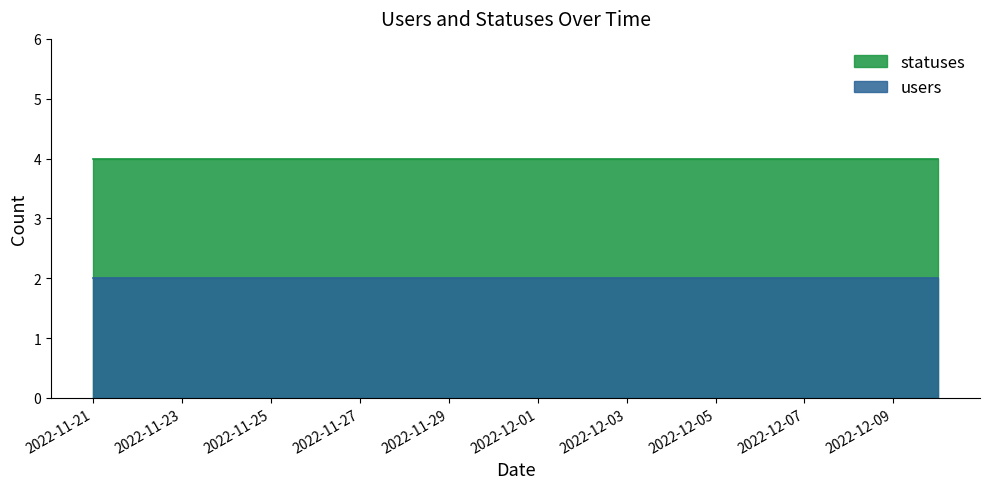

Reading left to right, extract all data points from this chart.

users: 2	2	2	2	2	2	2	2	2	2	2	2	2	2	2	2	2	2	2	2
statuses: 4	4	4	4	4	4	4	4	4	4	4	4	4	4	4	4	4	4	4	4